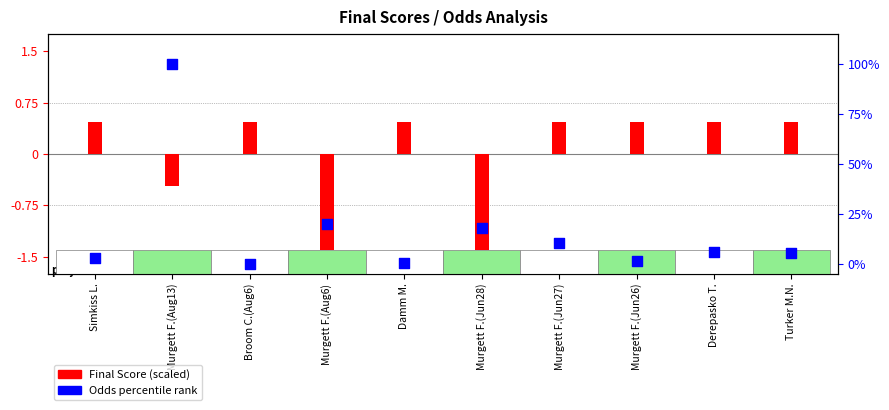

What is the ratio of the value at Turker M.N. to the value at Derepasko T.?

0.9